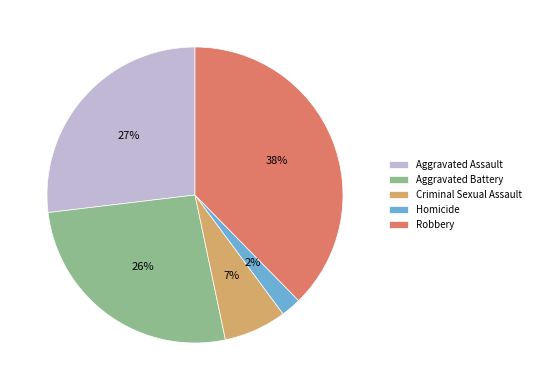

Is there any slice that represents more than half of the pie?

No